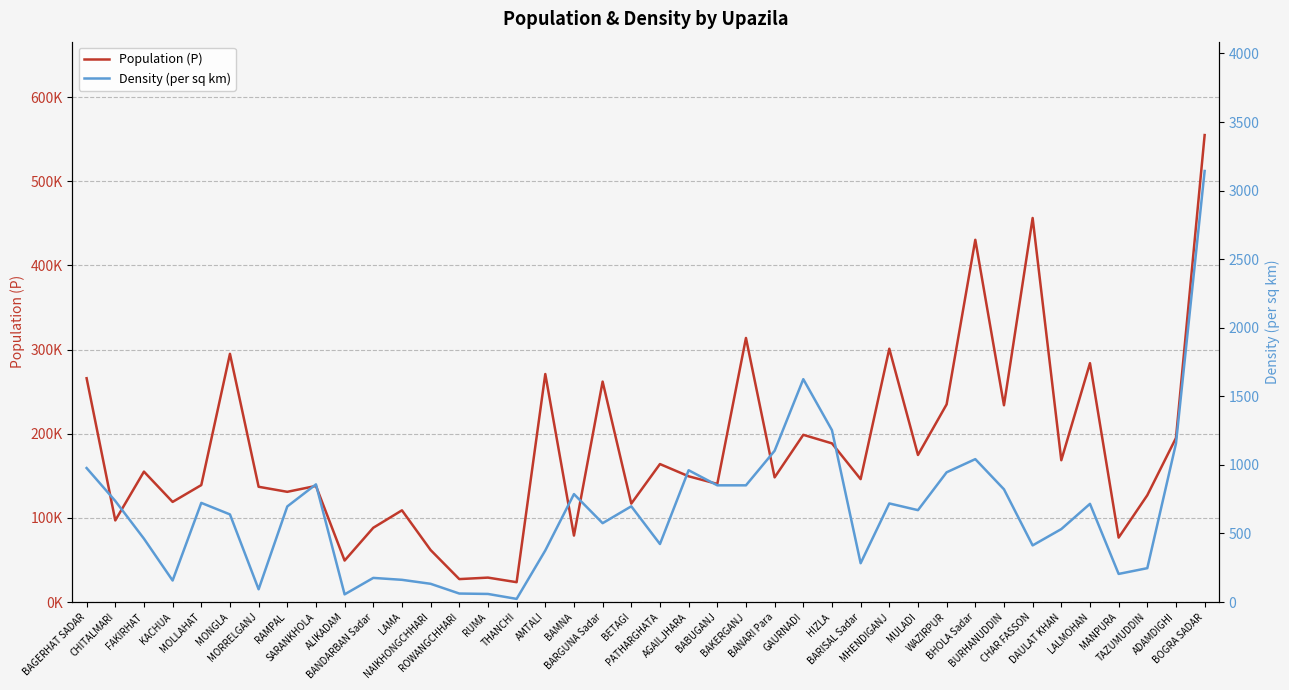

The value of Population (P) at GAURNADI is 198739. True or false?

True